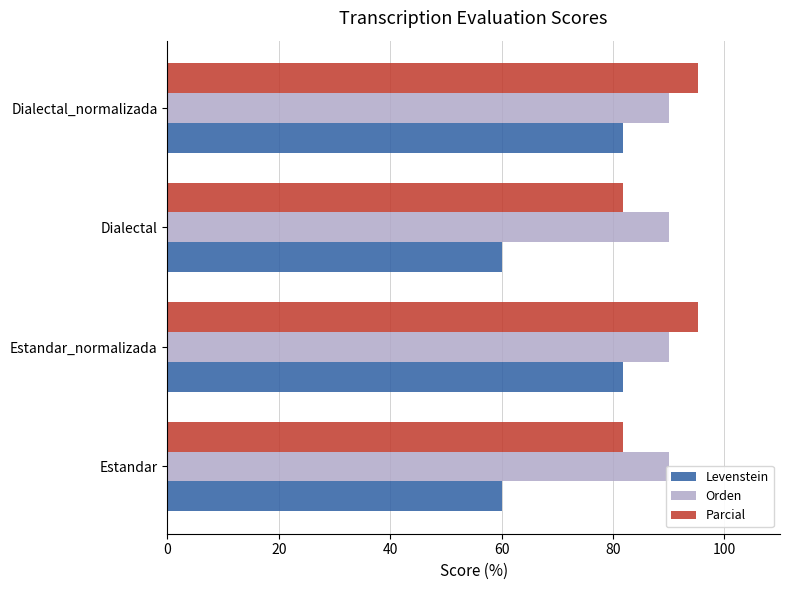

Which series has the widest spread of values?

Levenstein